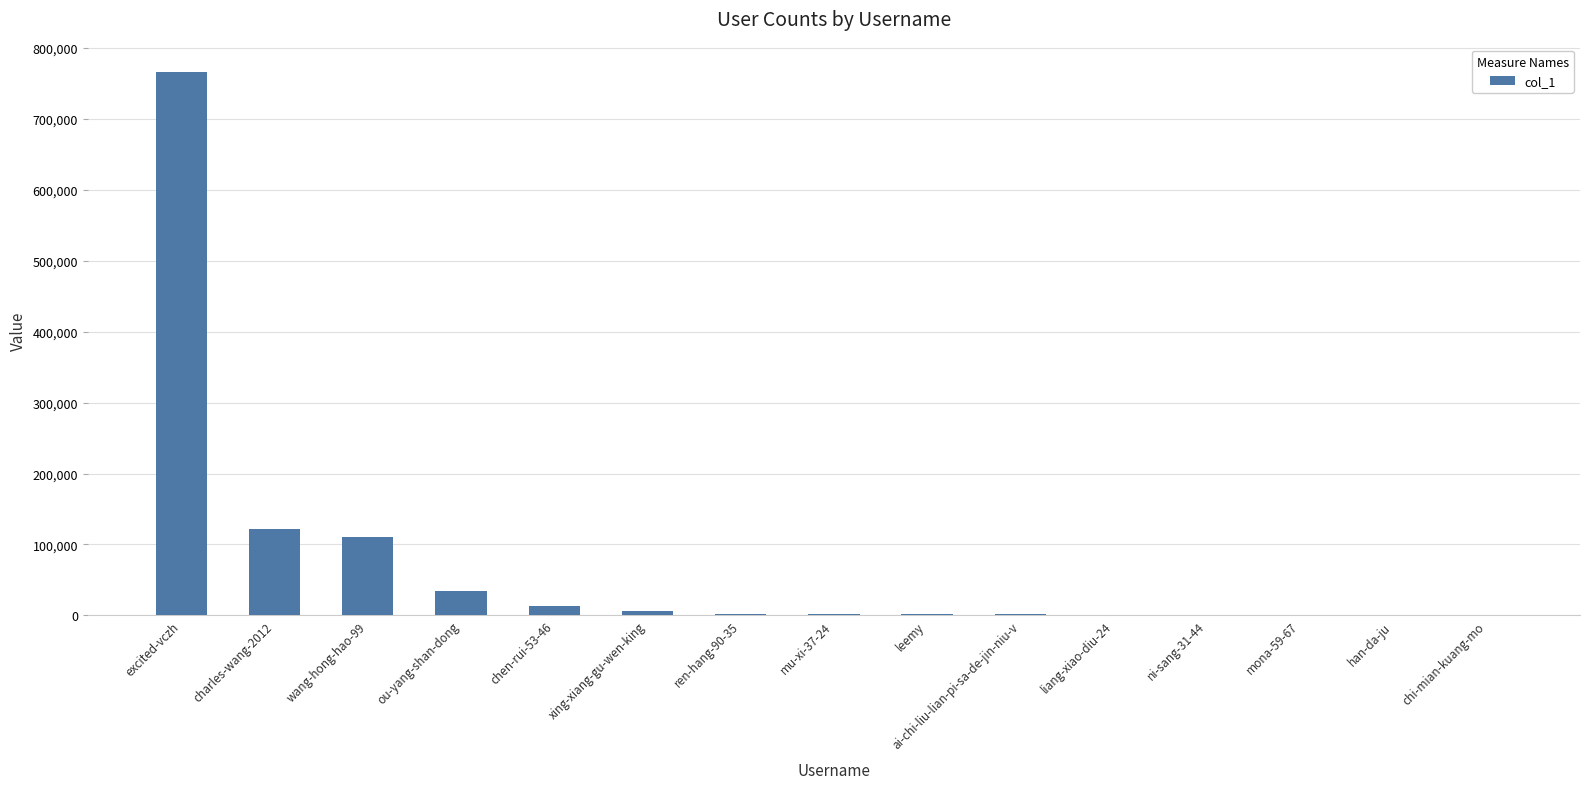

What is the maximum value shown in the chart?

766844